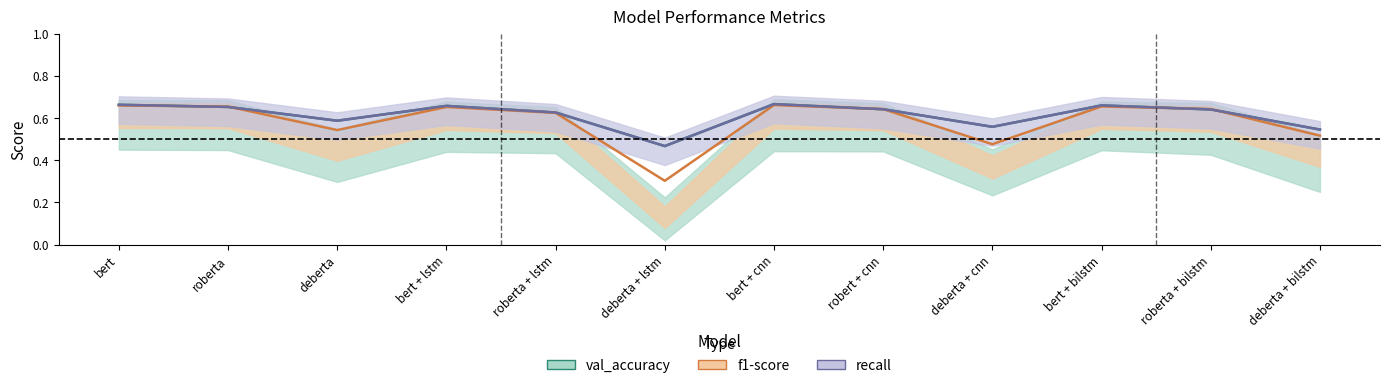

The value of val_accuracy at roberta + lstm is 0.2. True or false?

False